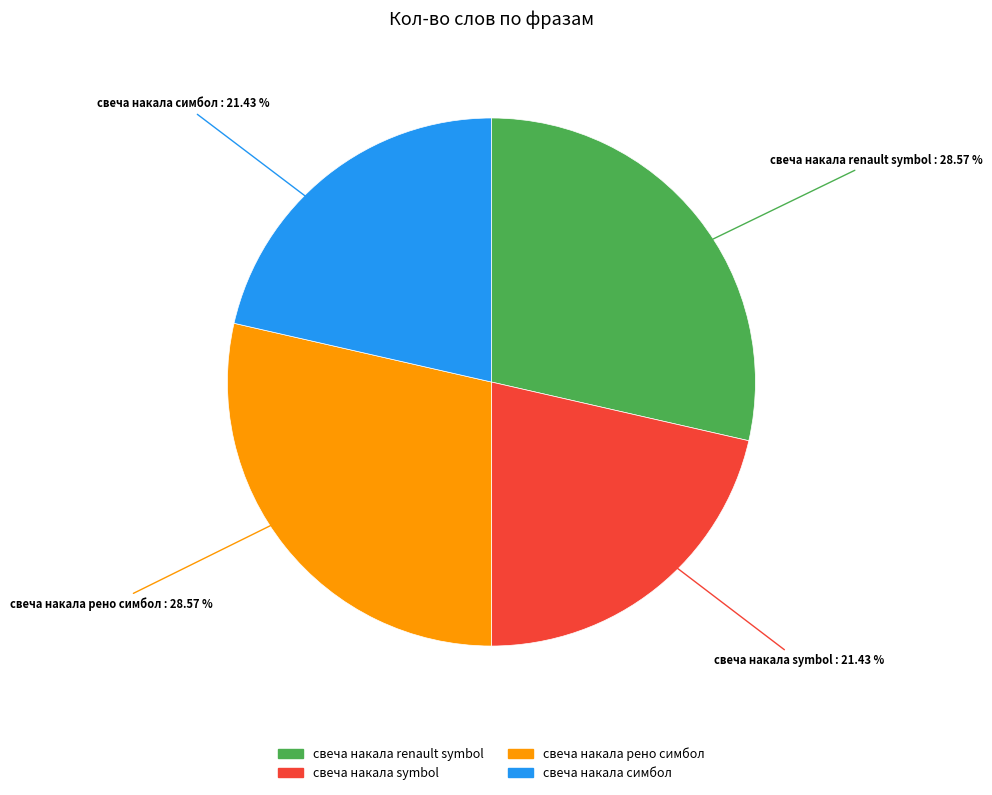

Does any single category account for the majority?

No